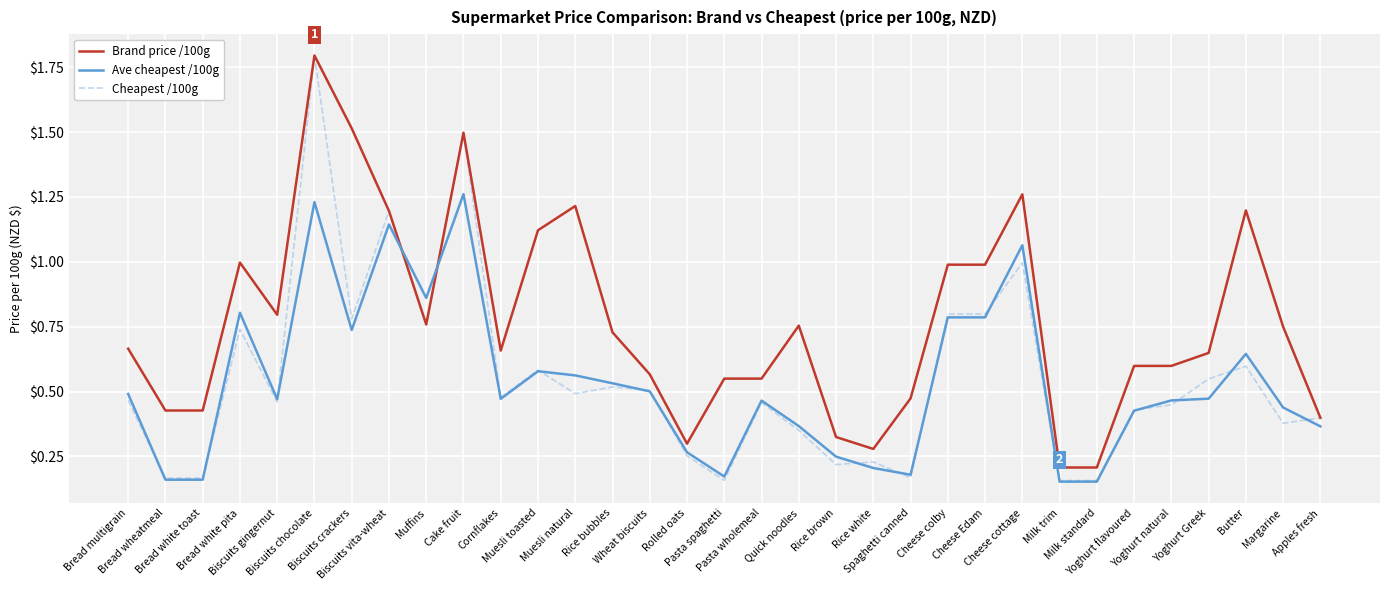

What is the maximum value for Brand price /100g?

1.8